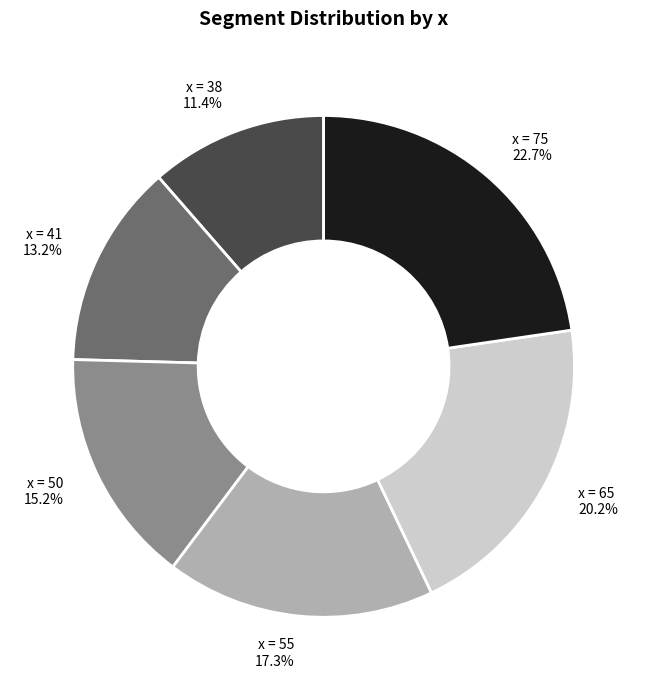

Does any single category account for the majority?

No